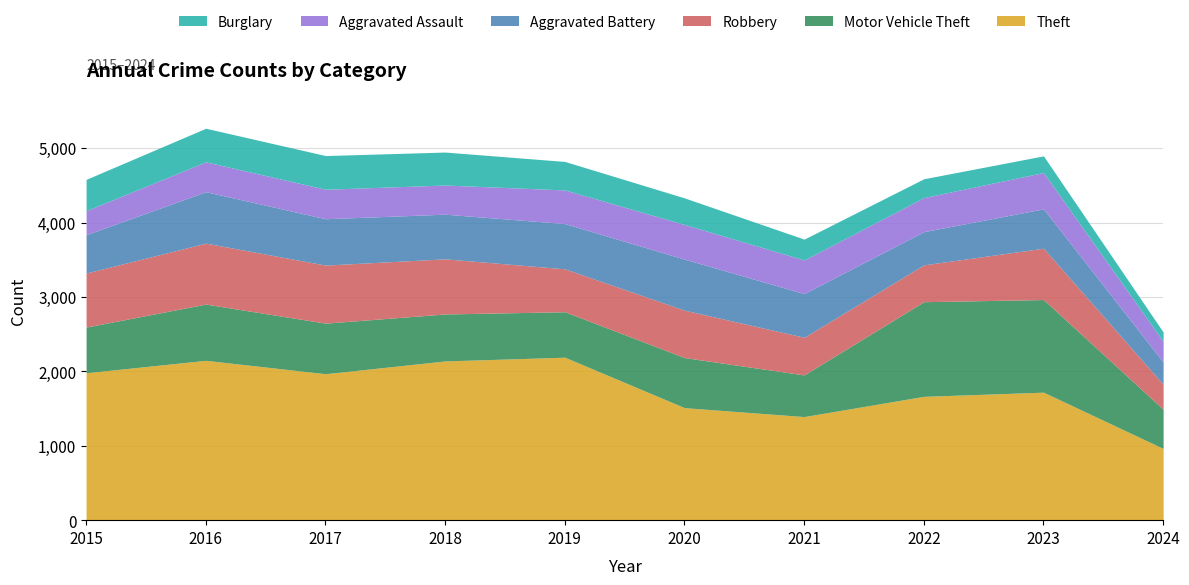

At which label does Robbery first exceed 690?

2015